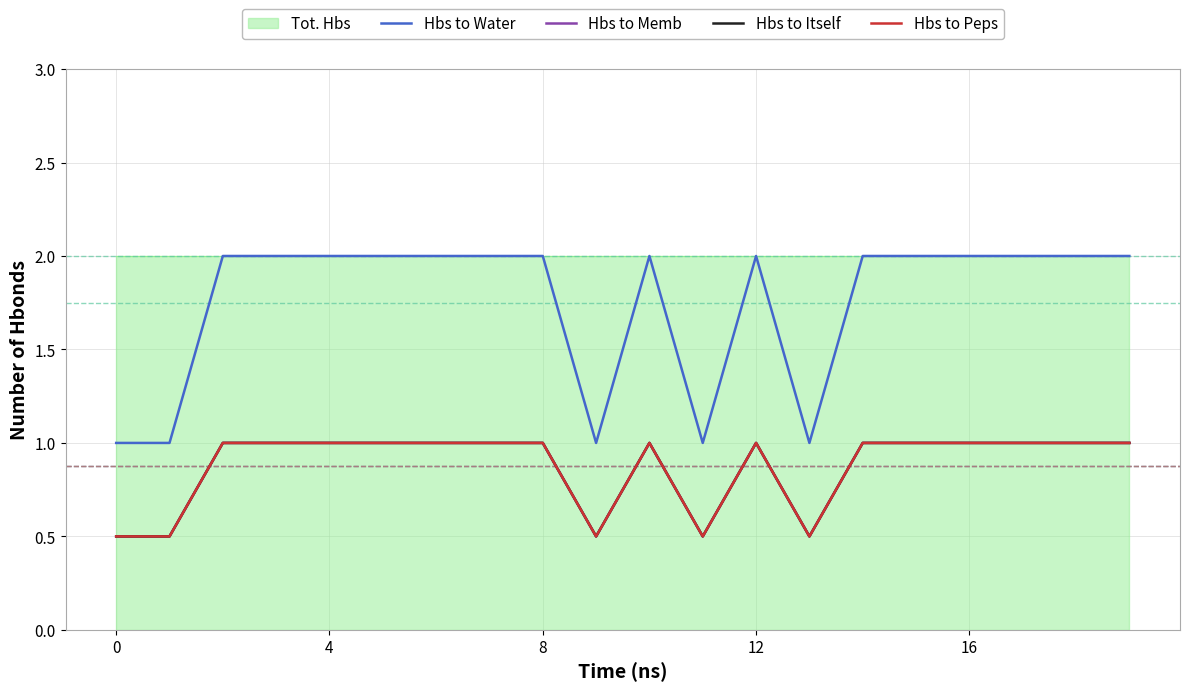

The Hbs to Peps series shows 0.3 at 11. True or false?

False